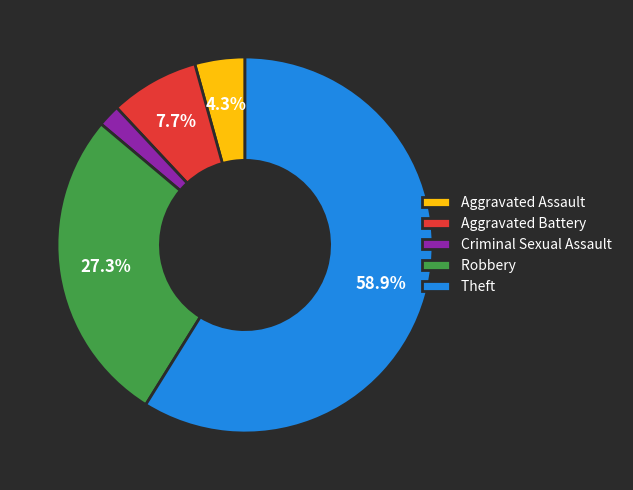

What is the largest slice in the pie chart?

Theft